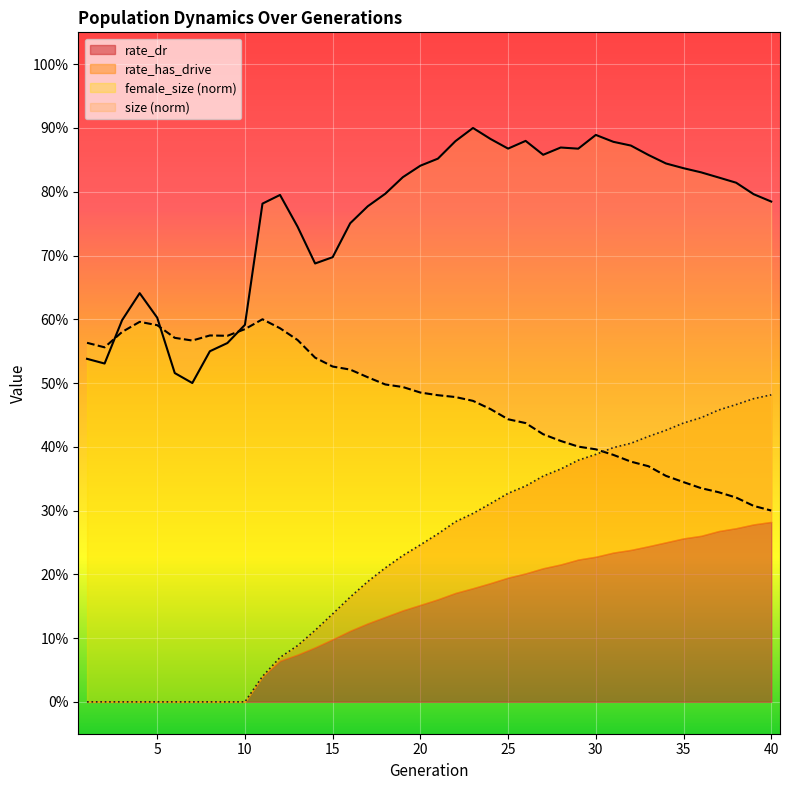

What is the difference between the maximum and minimum values in the size series?

0.4